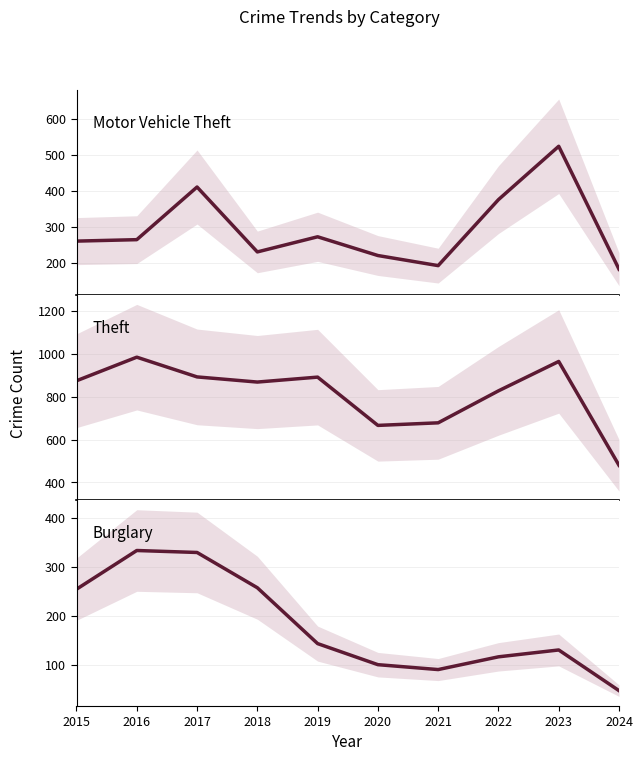

What is the difference between the second highest and second lowest values in the Burglary series?

239